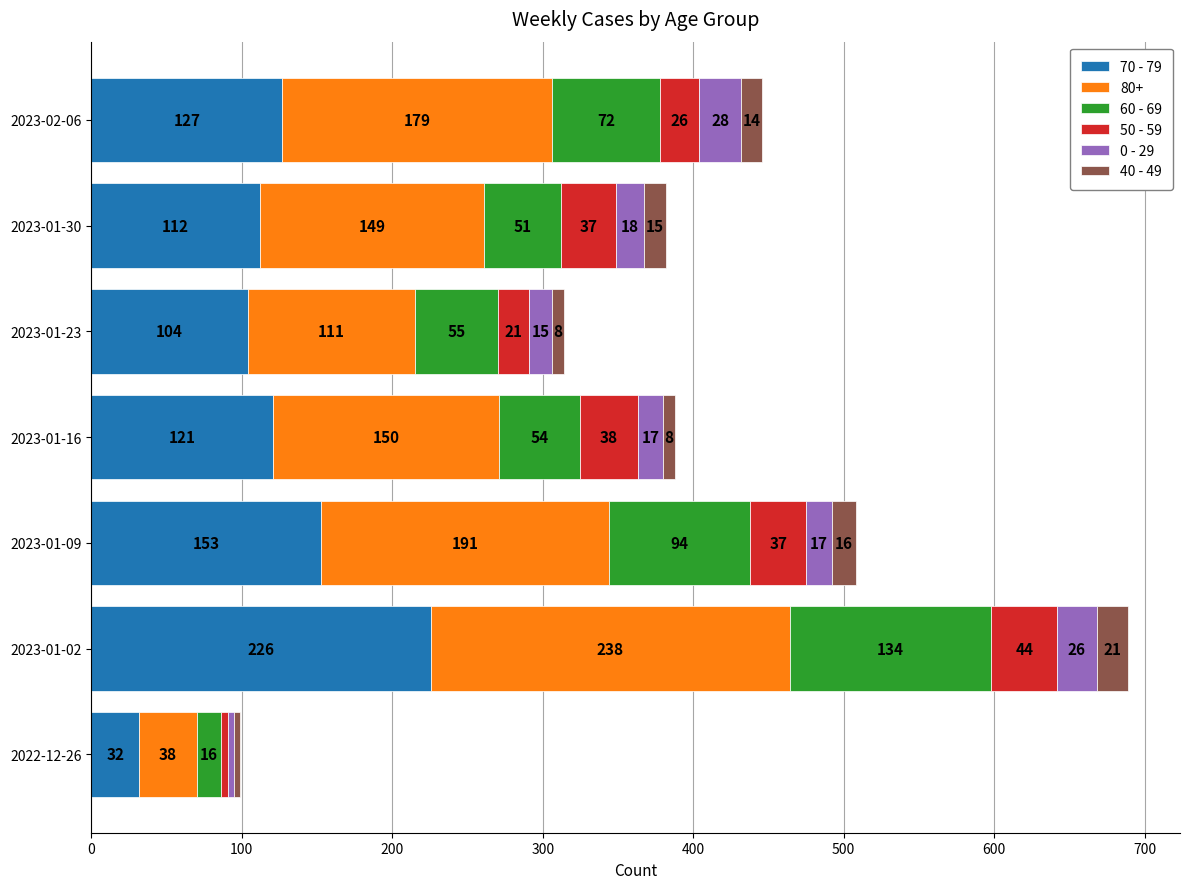

At which category is the sum across all series the highest?

2023-01-02